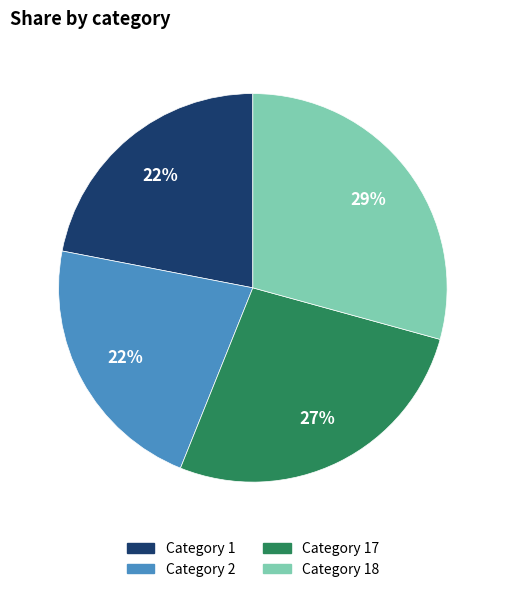

Count the number of slices in the pie.

4